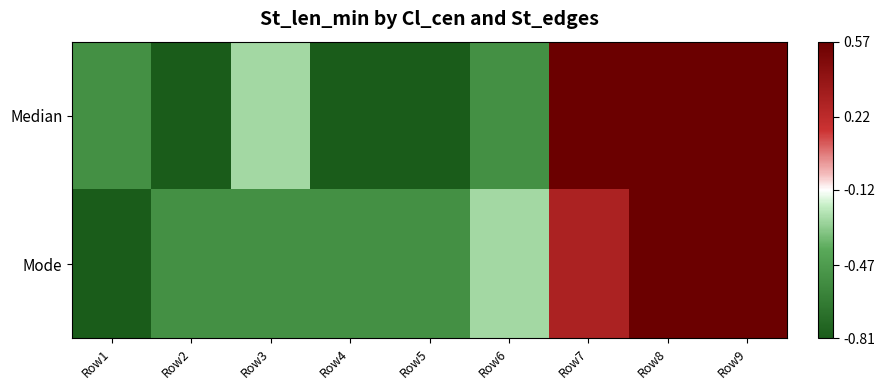

Reading left to right, list all the values displayed in this chart.

Median: Row1=-0.5	Row2=-0.8	Row3=-0.3	Row4=-0.8	Row5=-0.8	Row6=-0.5	Row7=0.6	Row8=0.6	Row9=0.6
Mode: Row1=-0.8	Row2=-0.5	Row3=-0.5	Row4=-0.5	Row5=-0.5	Row6=-0.3	Row7=0.3	Row8=0.6	Row9=0.6